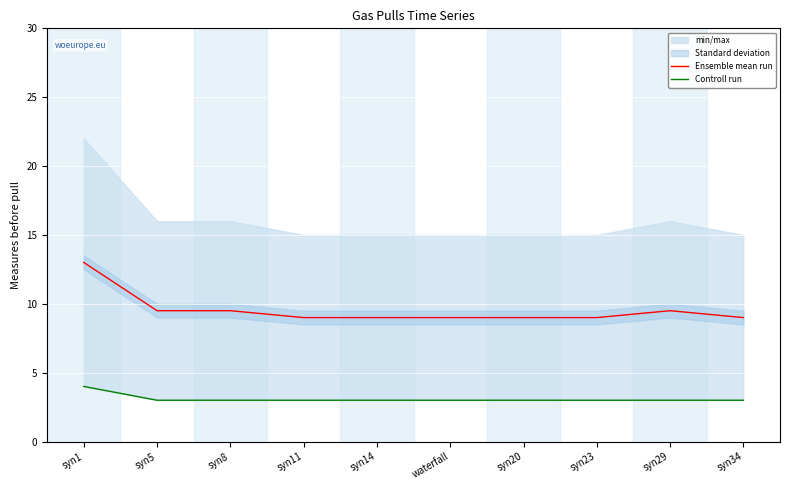

True or false: Ensemble mean run and Controll run cross at least once.

False